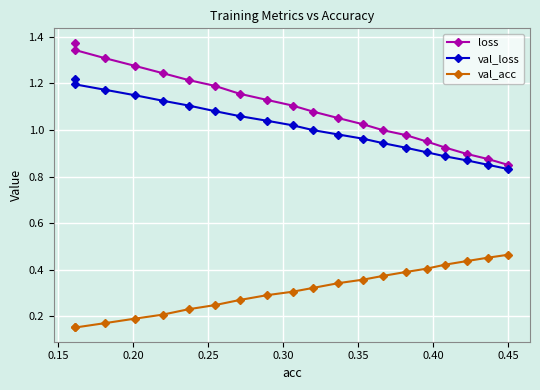

Reading left to right, list all the values displayed in this chart.

loss: 1.4	1.3	1.3	1.3	1.2	1.2	1.2	1.2	1.1	1.1	1.1	1.1	1.0	1.0	1.0	1.0	0.9	0.9	0.9	0.9
val_loss: 1.2	1.2	1.2	1.1	1.1	1.1	1.1	1.1	1.0	1.0	1.0	1.0	1.0	0.9	0.9	0.9	0.9	0.9	0.9	0.8
val_acc: 0.2	0.2	0.2	0.2	0.2	0.2	0.2	0.3	0.3	0.3	0.3	0.3	0.4	0.4	0.4	0.4	0.4	0.4	0.5	0.5